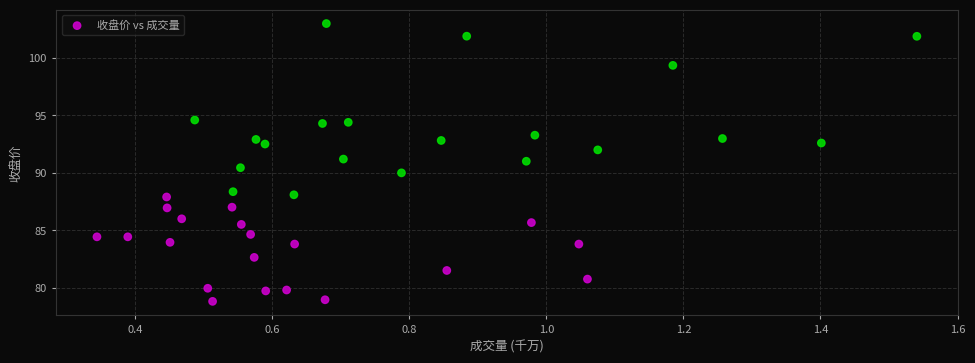

What is the range of X values (max minus min)?

1.2